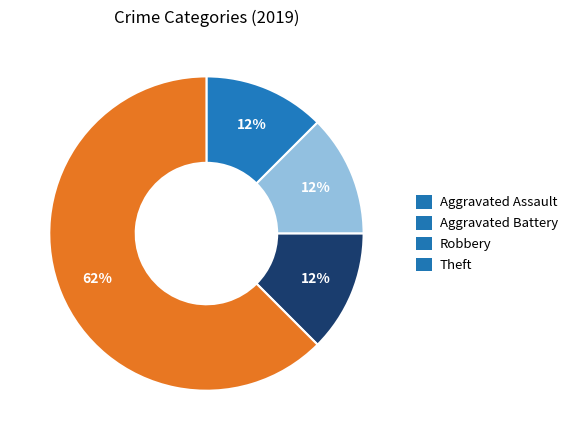

True or false: Theft accounts for 62% of the total.

True